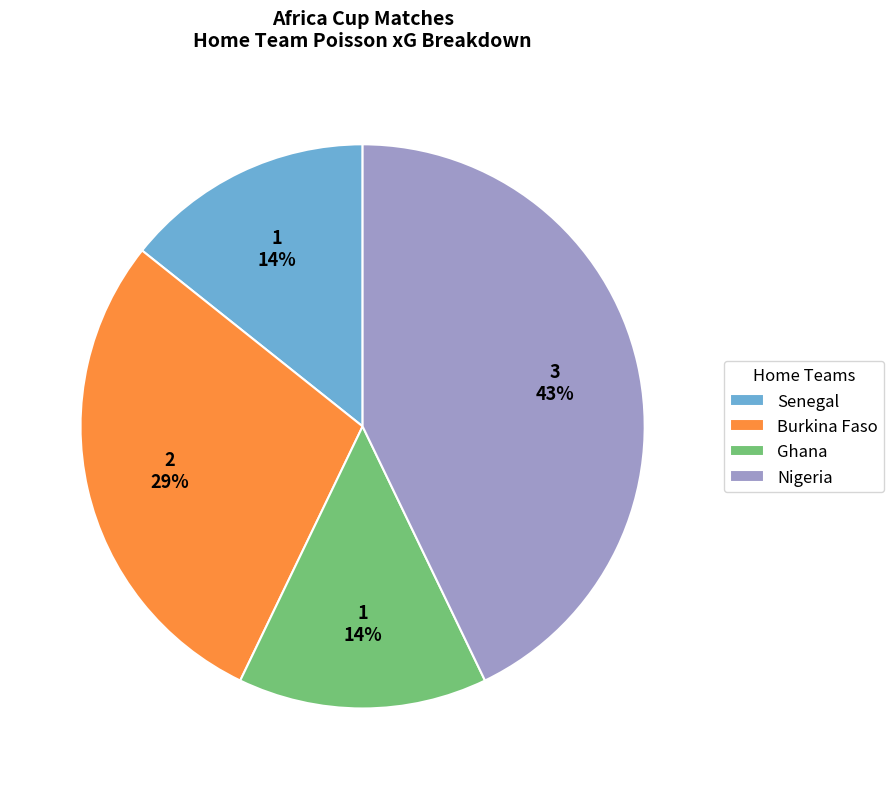

Is it true that Nigeria is 35% of the pie?

False